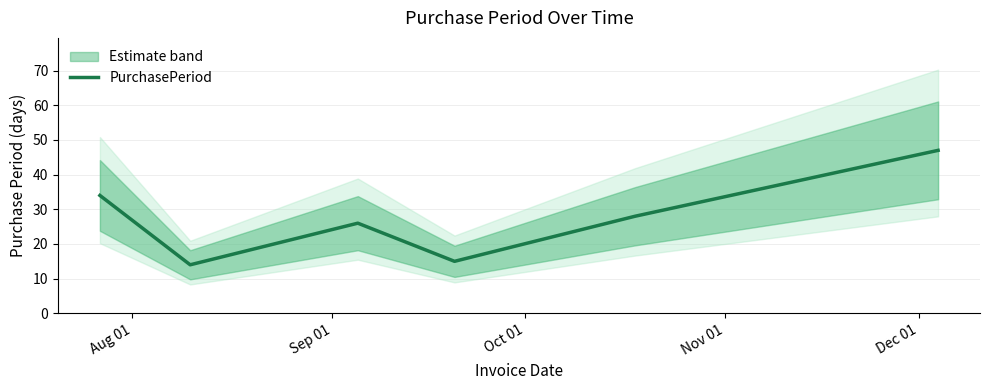

How many values exceed 28?

2